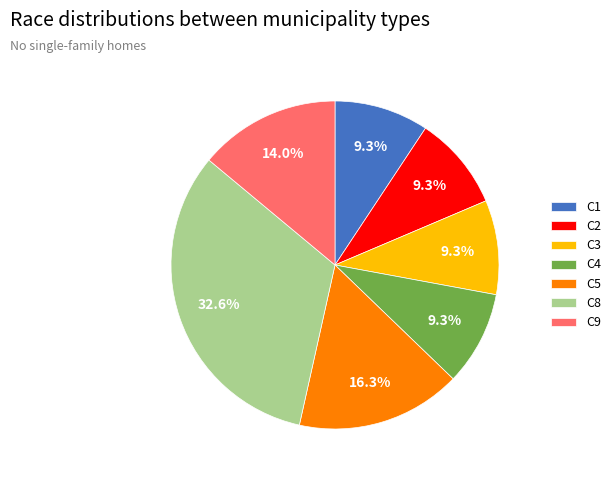

Count the number of slices in the pie.

7